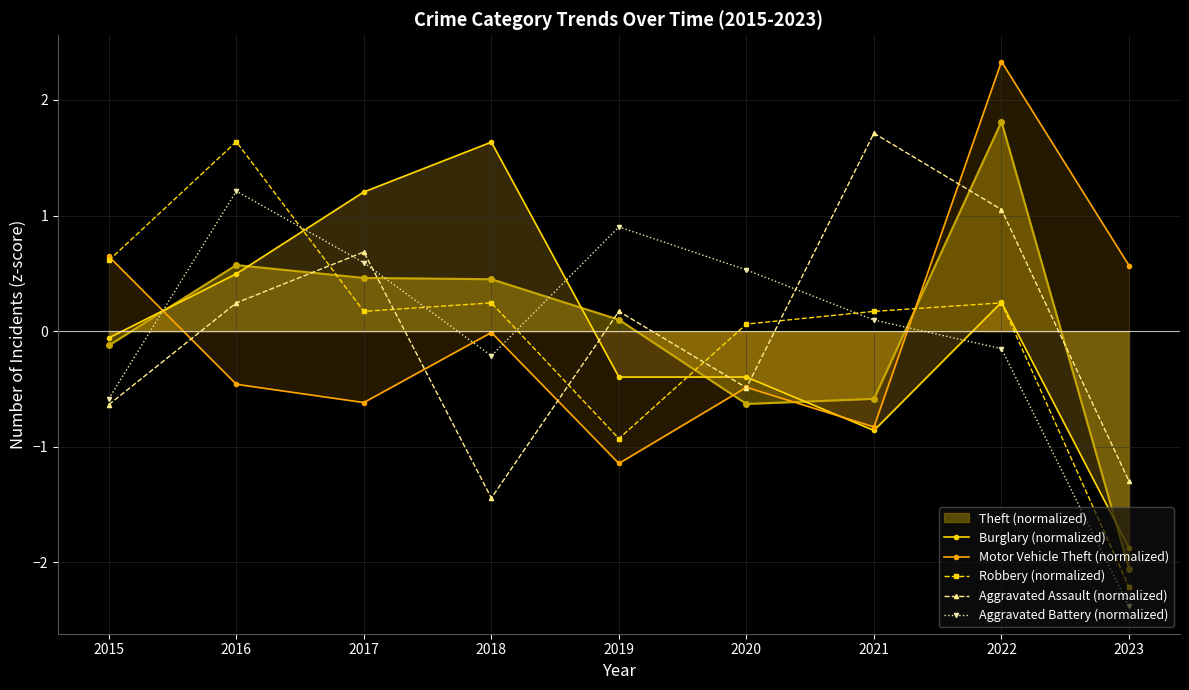

Is it true that Motor Vehicle Theft (normalized) equals 0.4 at 2015?

False